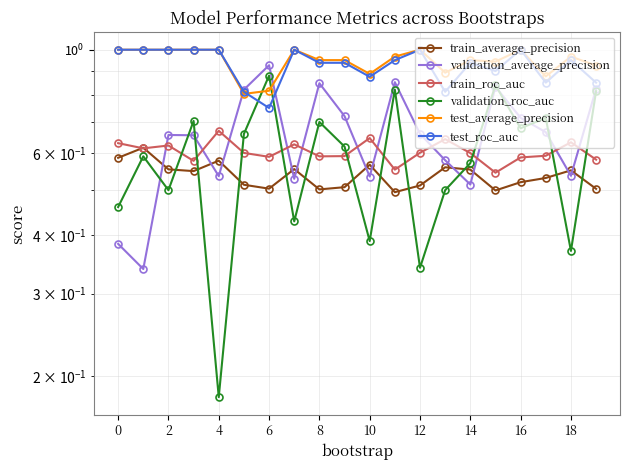

At which label is train_average_precision closest to 0?

11